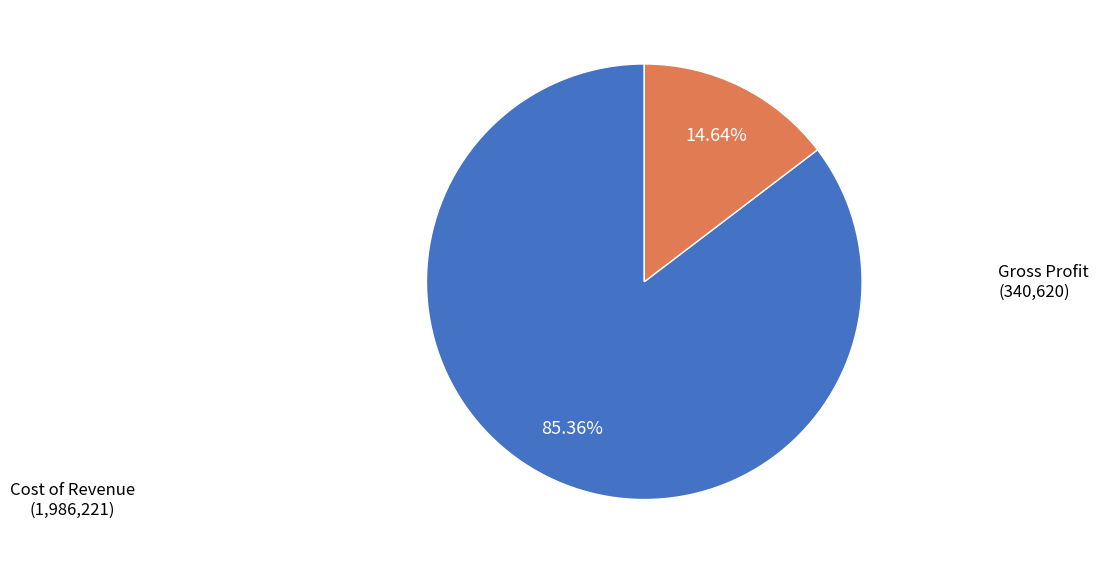

Is there any slice that represents more than half of the pie?

Yes